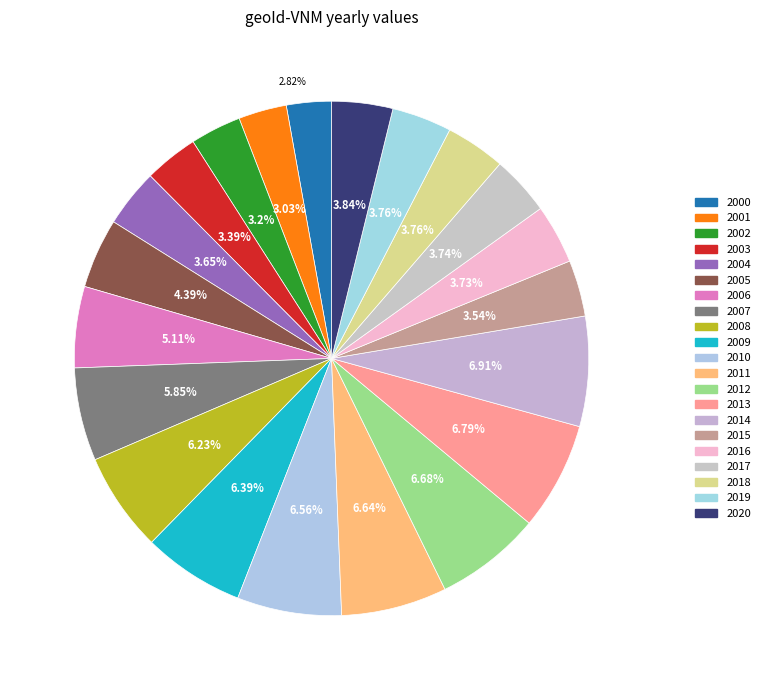

Rank the categories by value from highest to lowest.

2014, 2013, 2012, 2011, 2010, 2009, 2008, 2007, 2006, 2005, 2020, 2018, 2019, 2017, 2016, 2004, 2015, 2003, 2002, 2001, 2000